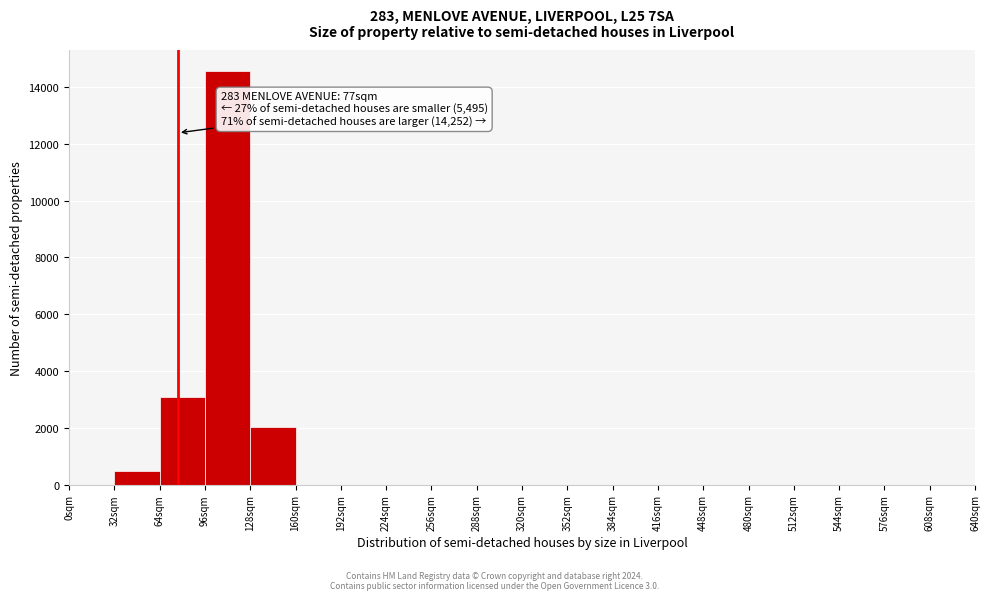

Over which range of the x-axis is the bar tallest?

96 to 128